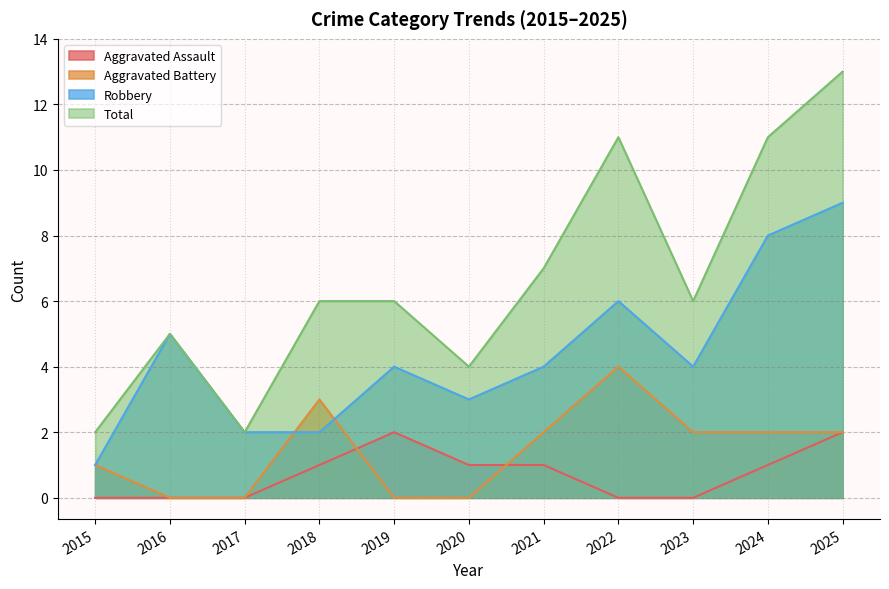

Which label corresponds to the smallest value in the chart?

2015